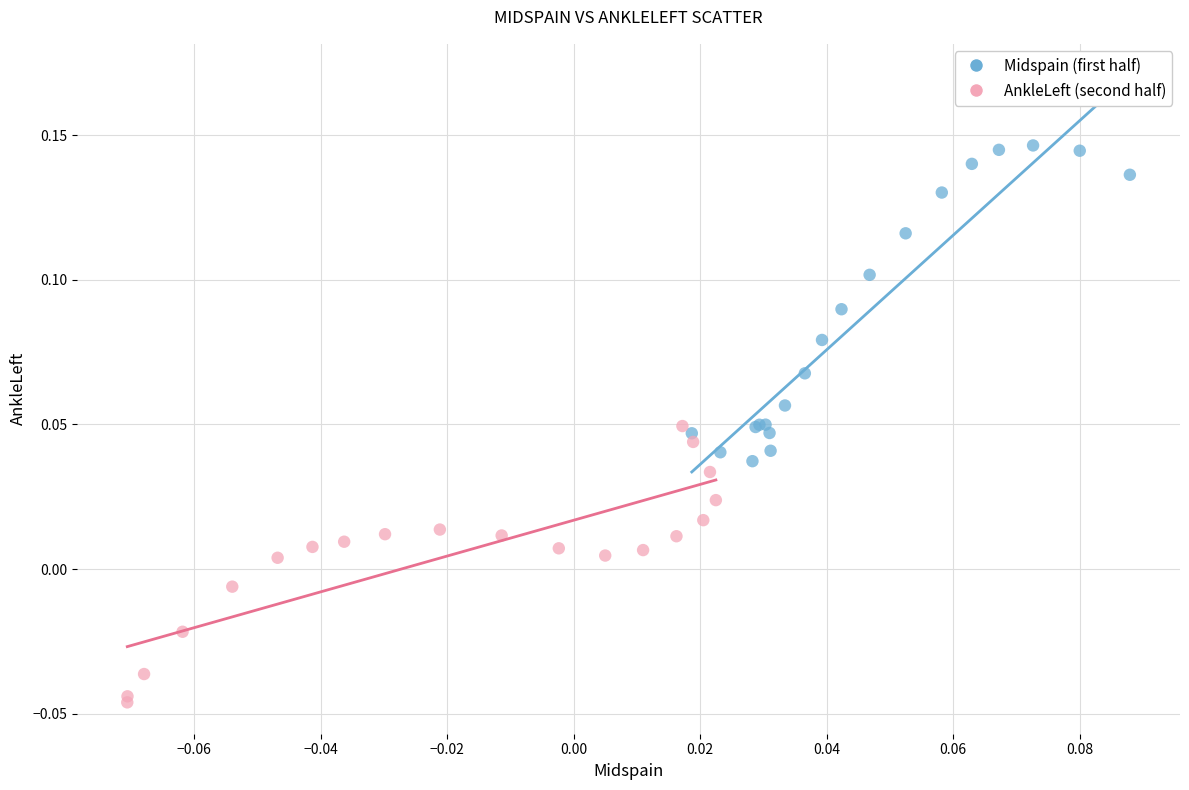

What are all the series names shown in the legend?

Midspain (first half), AnkleLeft (second half)